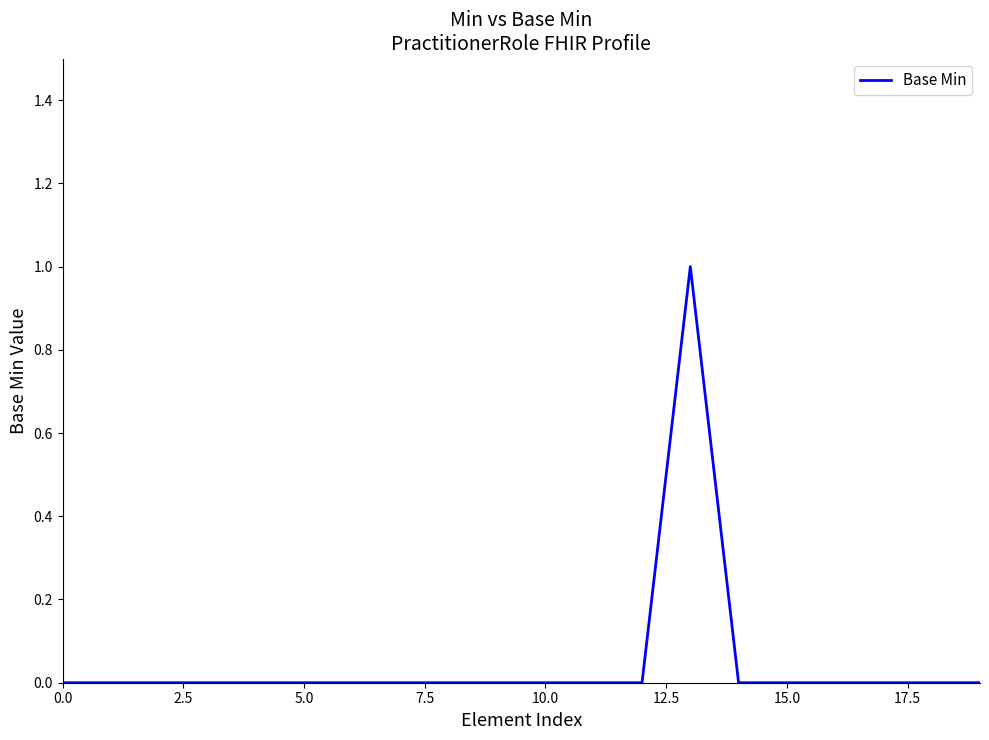

How many series are shown in this chart?

1